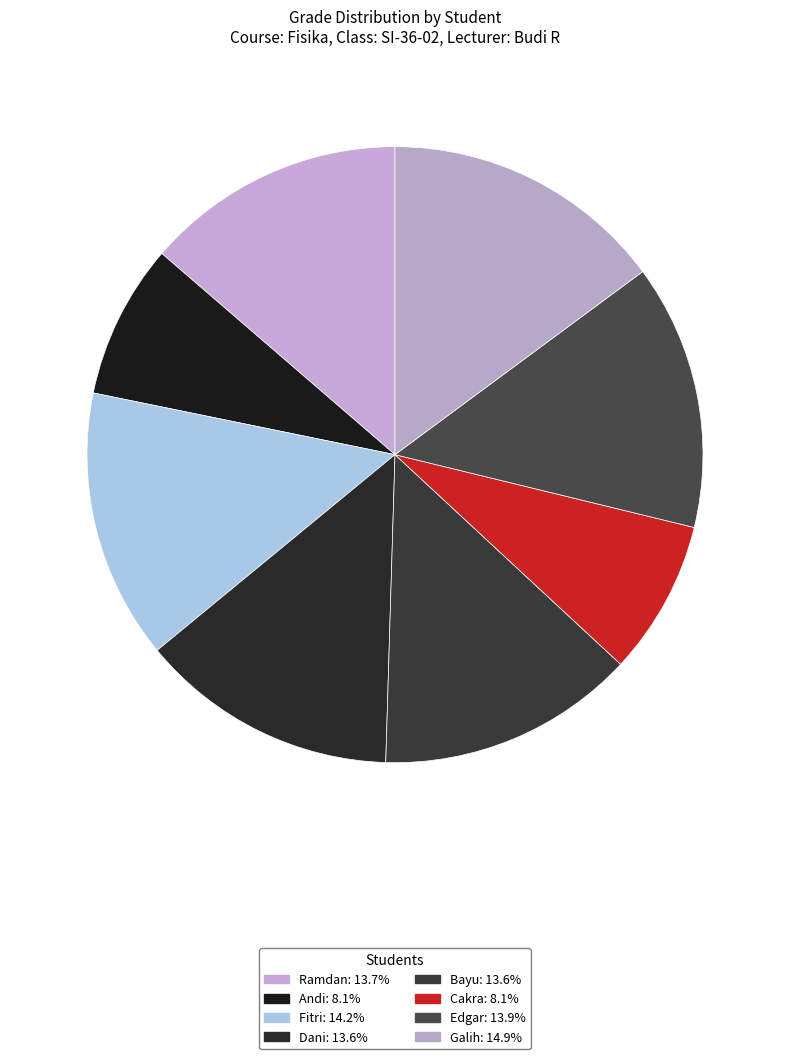

Is Galih the majority of the pie?

No